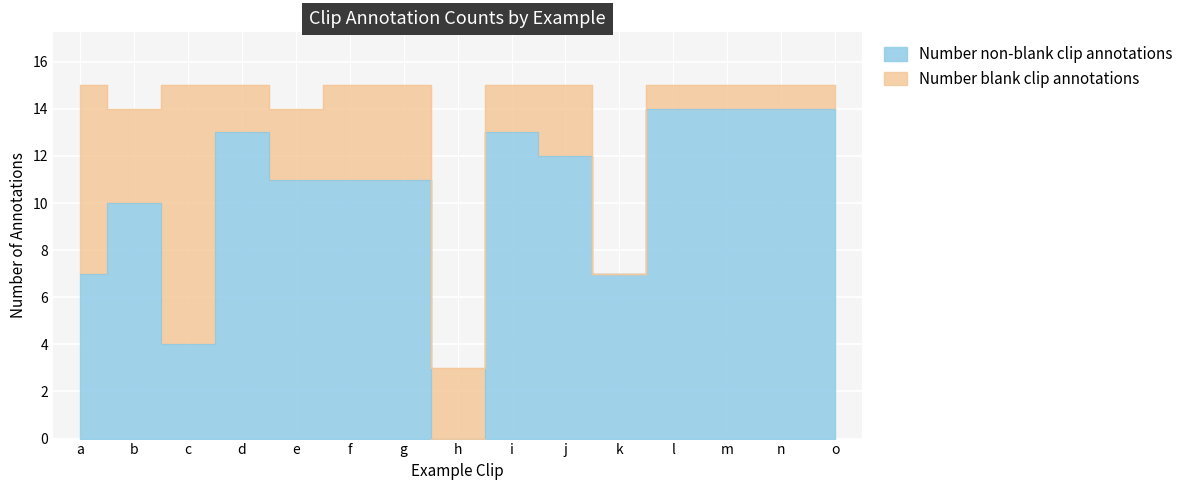

How many values are above zero?

14